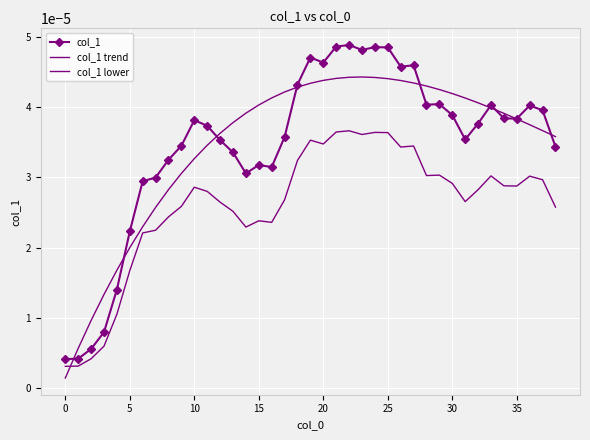

At how many categories does at least one series exceed 0?

39